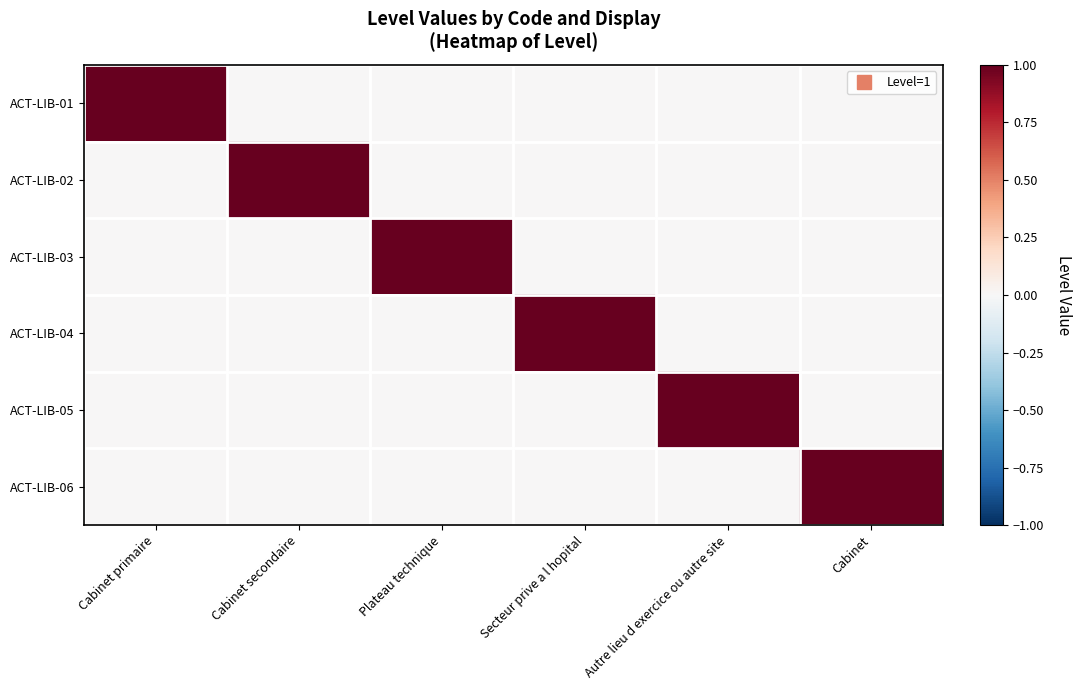

Reading left to right, extract all data points from this chart.

ACT-LIB-01: Cabinet primaire=1	Cabinet secondaire=0	Plateau technique=0	Secteur prive a l hopital=0	Autre lieu d exercice ou autre site=0	Cabinet=0
ACT-LIB-02: Cabinet primaire=0	Cabinet secondaire=1	Plateau technique=0	Secteur prive a l hopital=0	Autre lieu d exercice ou autre site=0	Cabinet=0
ACT-LIB-03: Cabinet primaire=0	Cabinet secondaire=0	Plateau technique=1	Secteur prive a l hopital=0	Autre lieu d exercice ou autre site=0	Cabinet=0
ACT-LIB-04: Cabinet primaire=0	Cabinet secondaire=0	Plateau technique=0	Secteur prive a l hopital=1	Autre lieu d exercice ou autre site=0	Cabinet=0
ACT-LIB-05: Cabinet primaire=0	Cabinet secondaire=0	Plateau technique=0	Secteur prive a l hopital=0	Autre lieu d exercice ou autre site=1	Cabinet=0
ACT-LIB-06: Cabinet primaire=0	Cabinet secondaire=0	Plateau technique=0	Secteur prive a l hopital=0	Autre lieu d exercice ou autre site=0	Cabinet=1